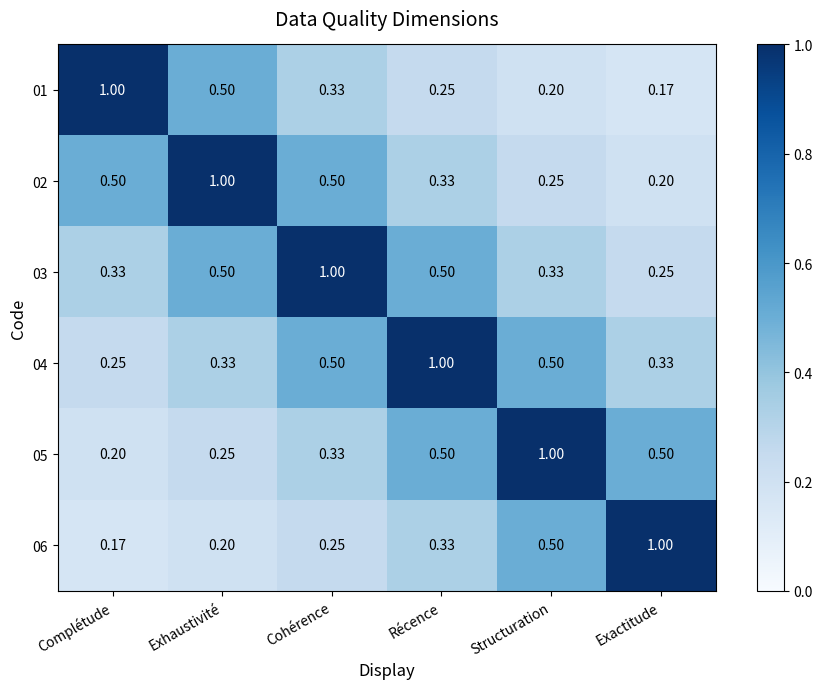

Which category has the lowest value in the 06 series?

Complétude